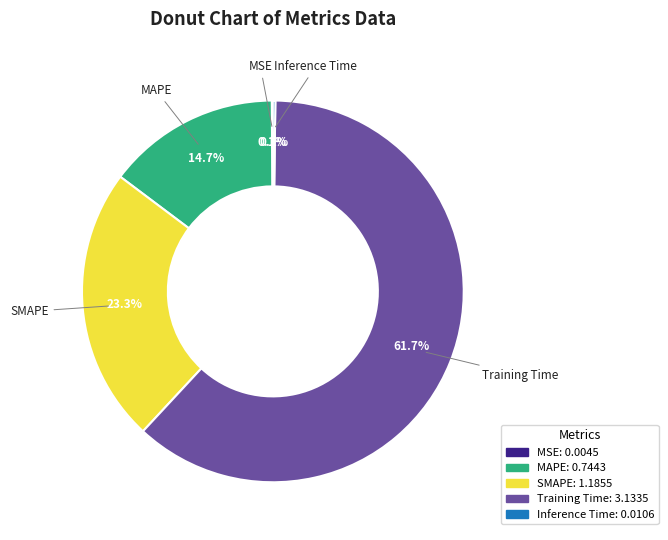

Does any single category account for the majority?

Yes